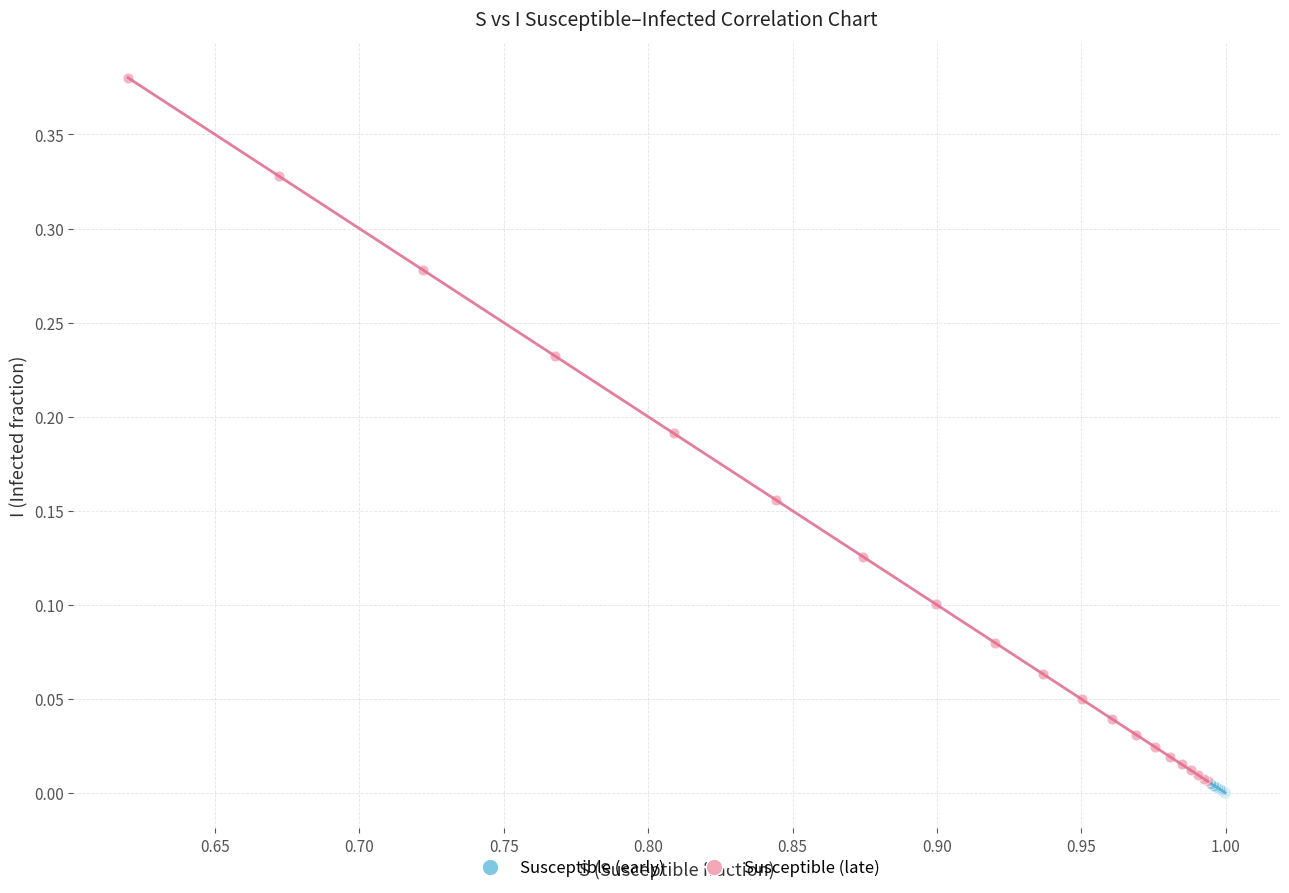

What are all the series names shown in the legend?

Susceptible (early), Susceptible (late)